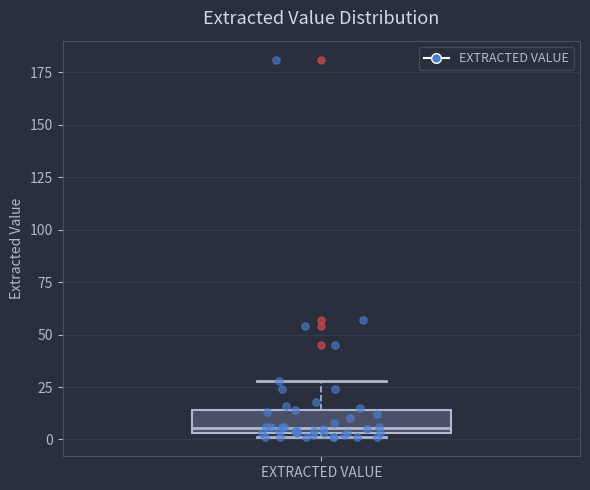

Transcribe this box plot: give where the median line is, the range the box spans, and where the two whiskers end, as read against the y-axis. The values are not printed on the chart, so give them approximately, as read against the axis.

median 5 (just above the box's lower edge), box 5 to 15, whiskers 0 to 30